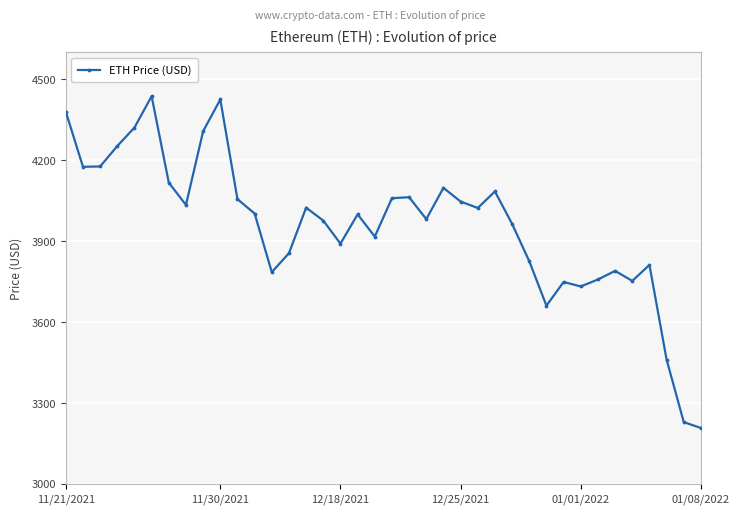

What is the lowest value of the ETH Price (USD) series?

3206.9